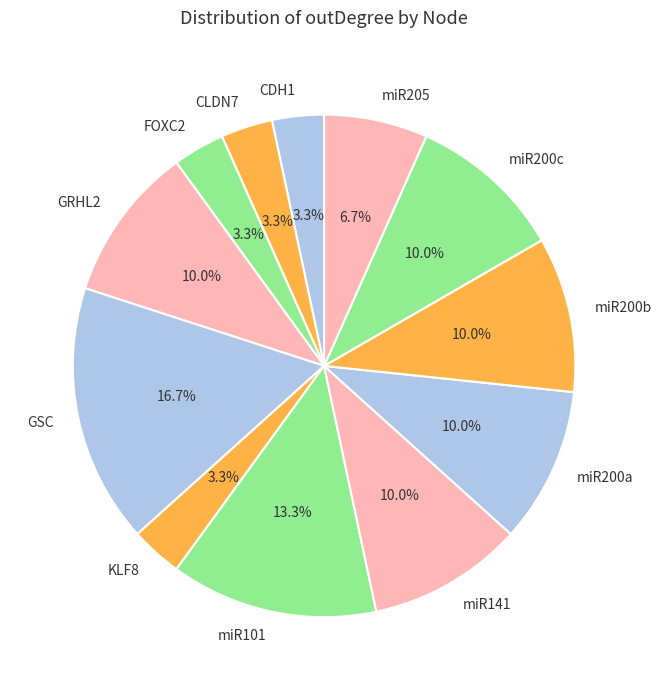

Is there a majority slice in this chart?

No